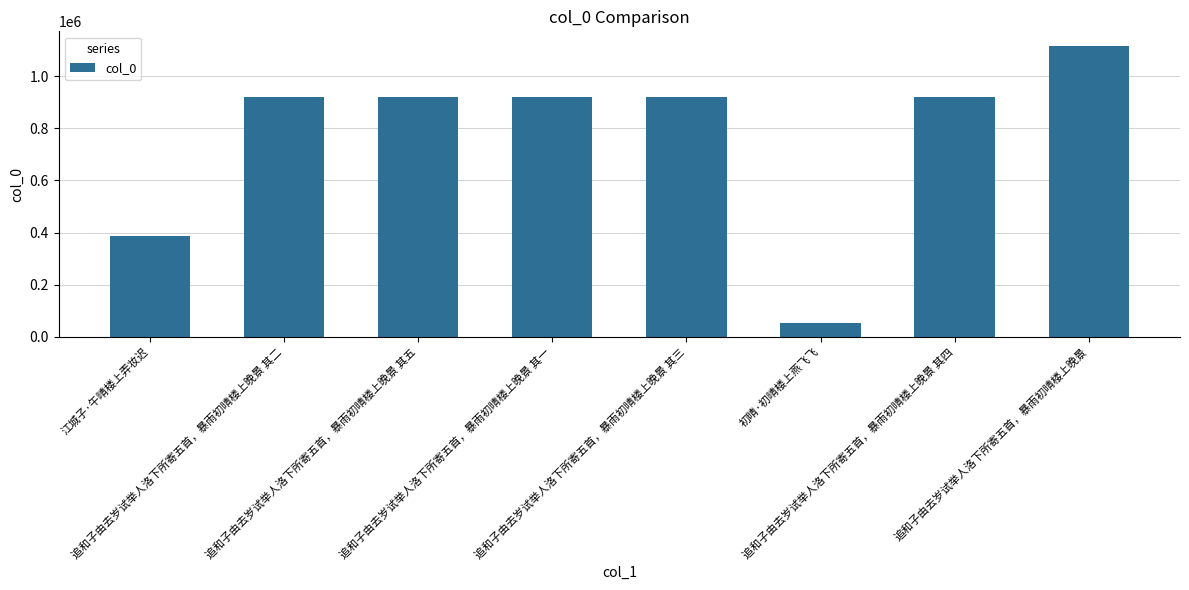

What is the value of the 6th bar from the left?

52286